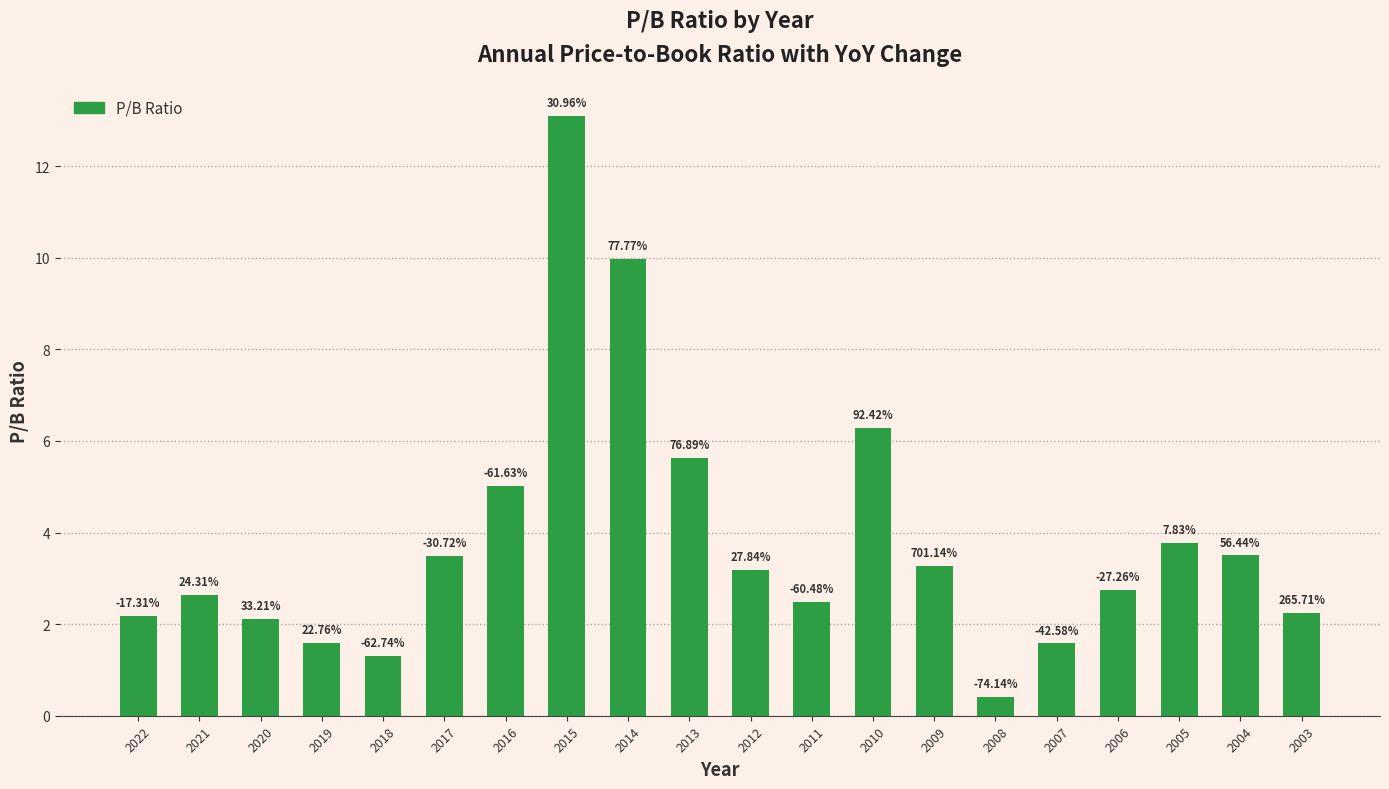

The chart shows a value of 2.6 at 2021. True or false?

True